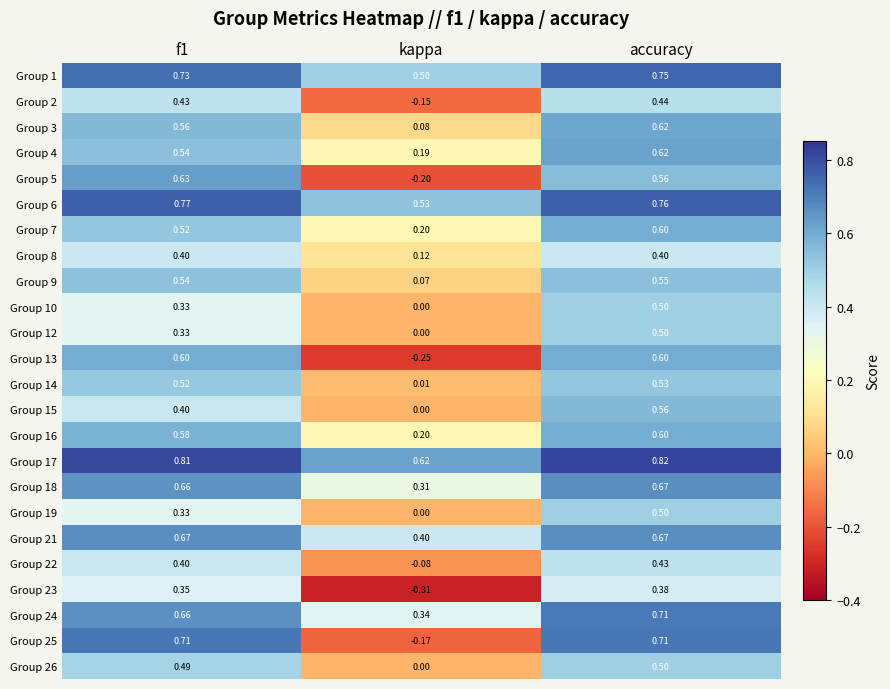

Is the value of Group 1 at accuracy greater than the value of Group 24 at accuracy?

Yes